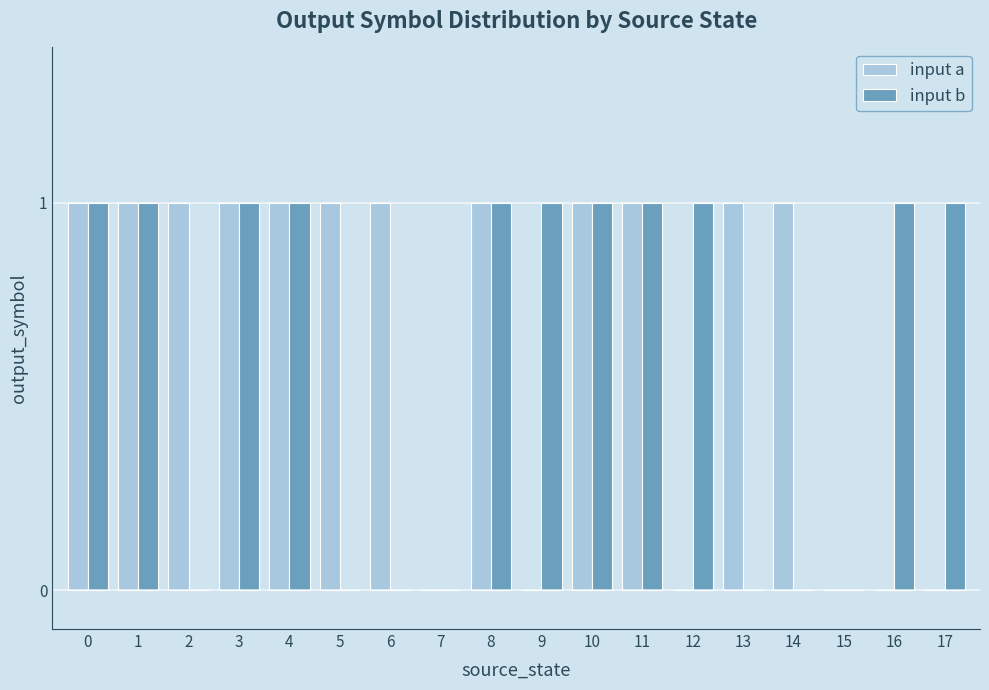

Reading left to right, transcribe all the data shown in this chart.

input a: 1	1	1	1	1	1	1	0	1	0	1	1	0	1	1	0	0	0
input b: 1	1	0	1	1	0	0	0	1	1	1	1	1	0	0	0	1	1